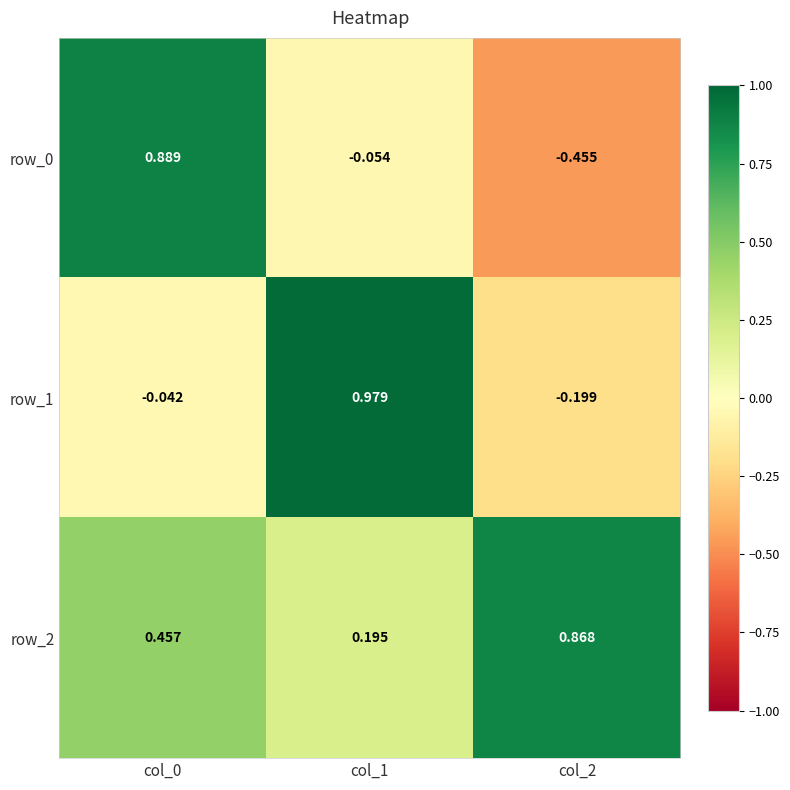

Is the value of row_2 at col_0 greater than the value of row_1 at col_1?

No